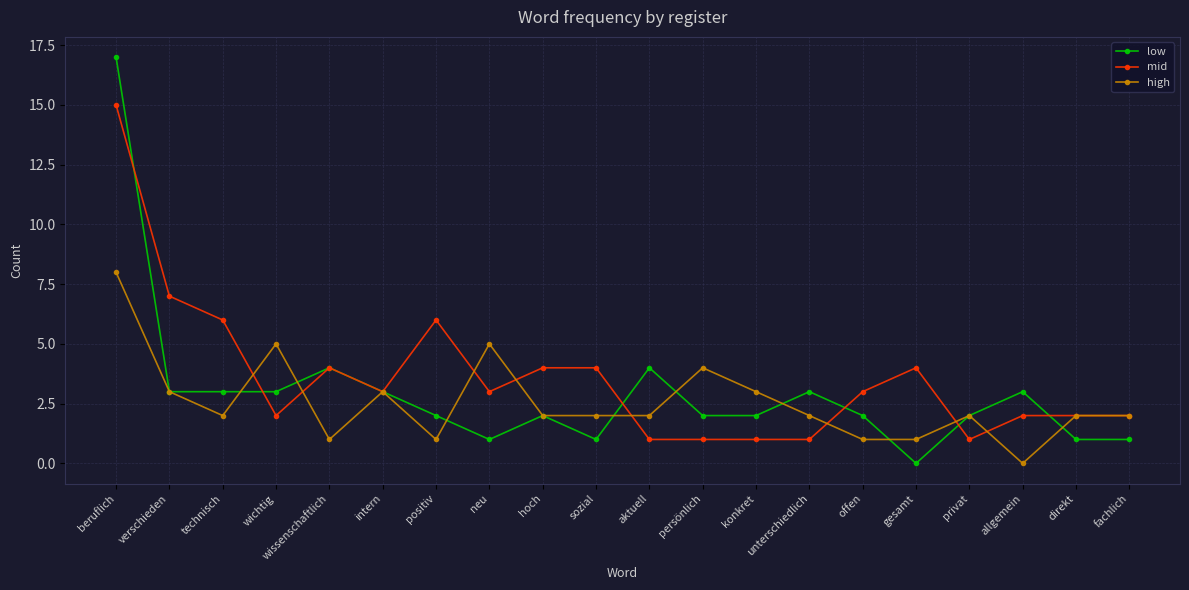

True or false: mid and high intersect in this chart.

True